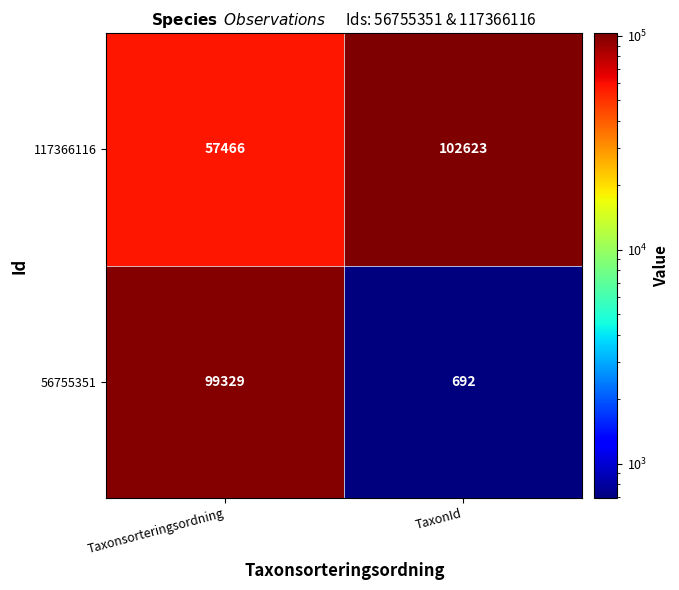

Rank the series at Taxonsorteringsordning from lowest to highest value.

117366116, 56755351